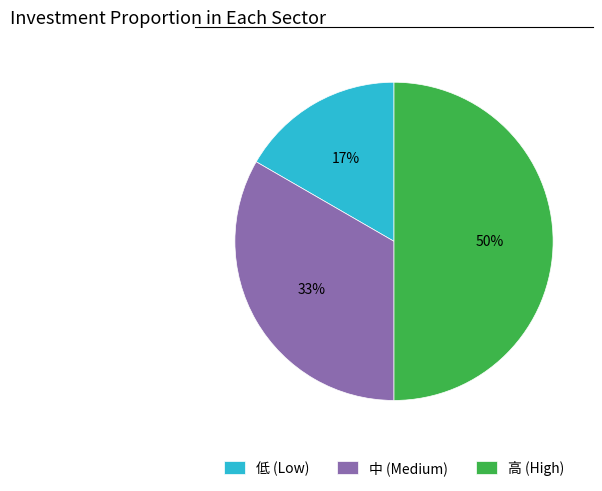

Which slice is the smallest?

低 (Low)